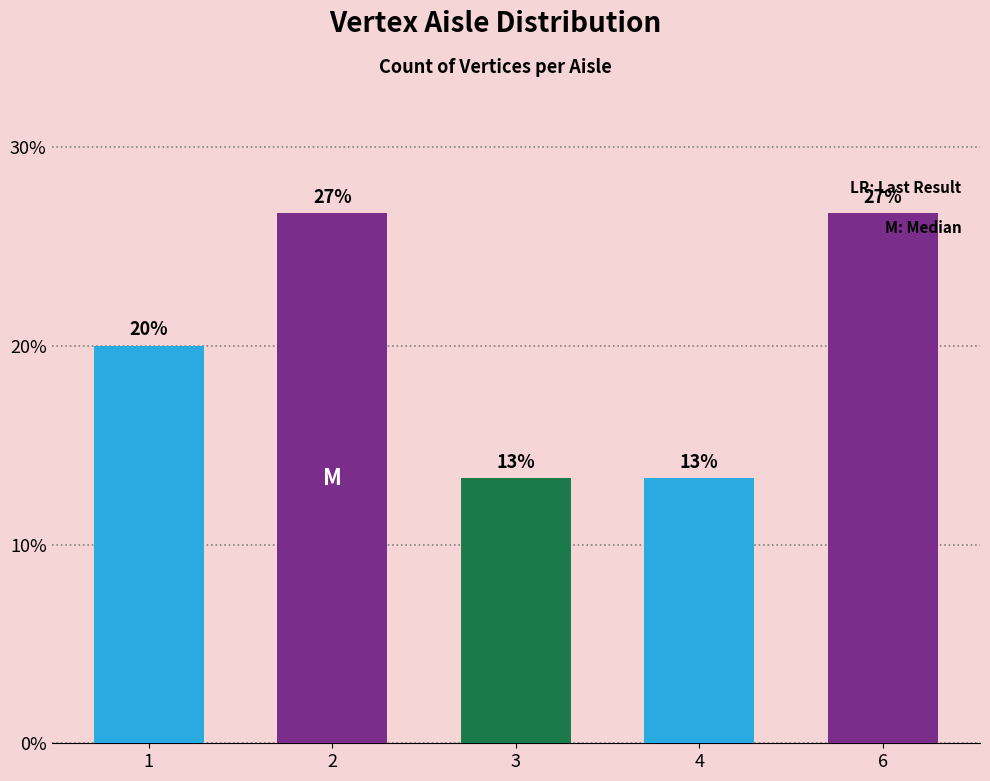

Are the bars horizontal?

No